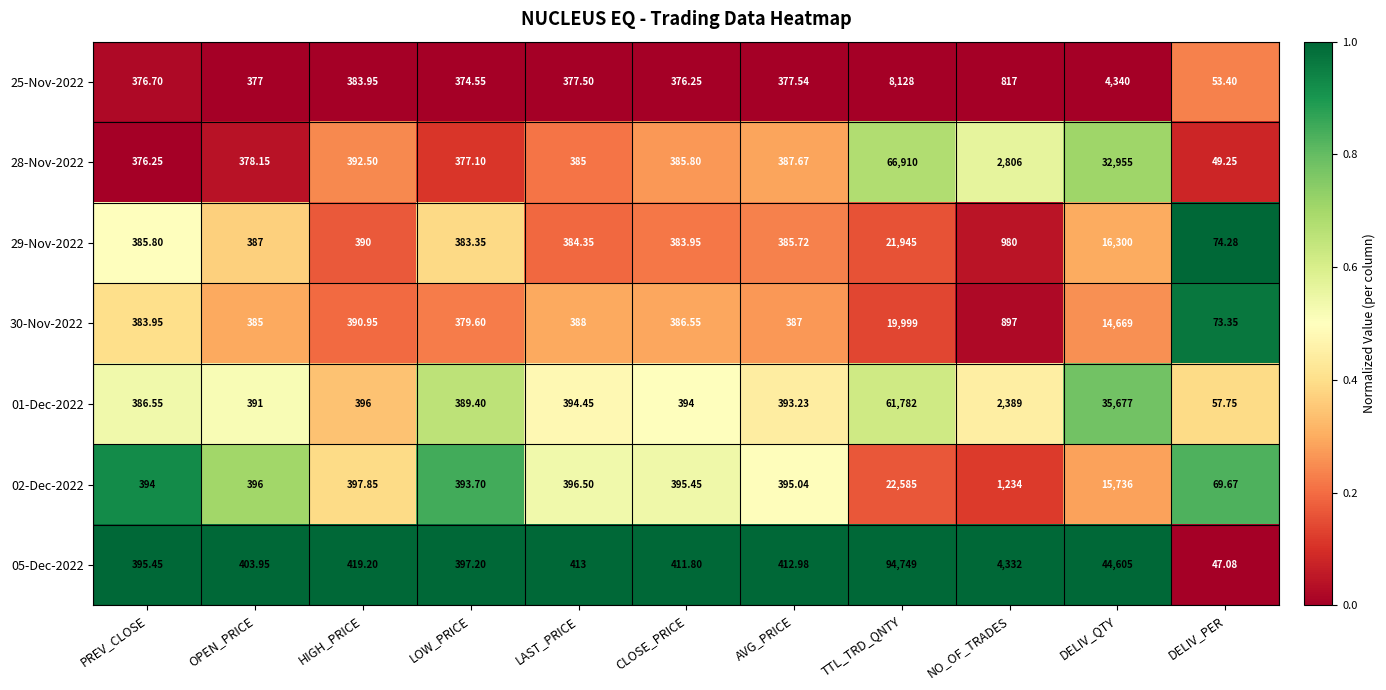

Which series changed the most between HIGH_PRICE and LAST_PRICE?

28-Nov-2022